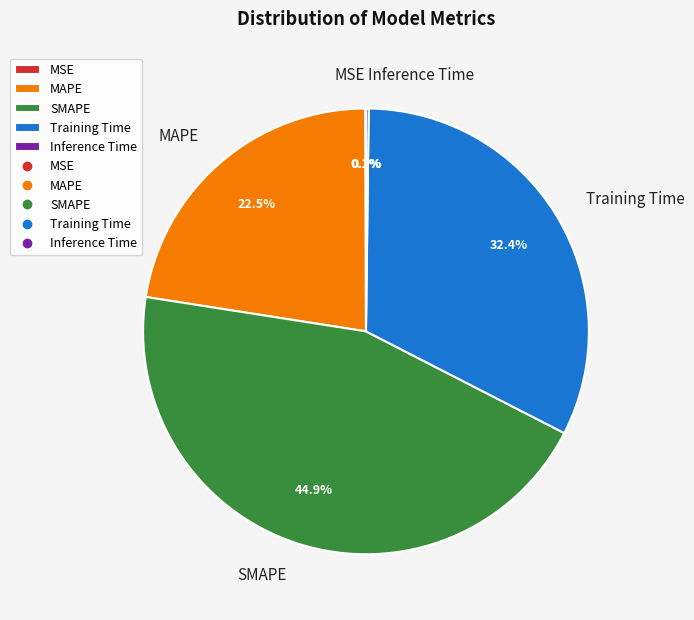

What is the largest slice in the pie chart?

SMAPE